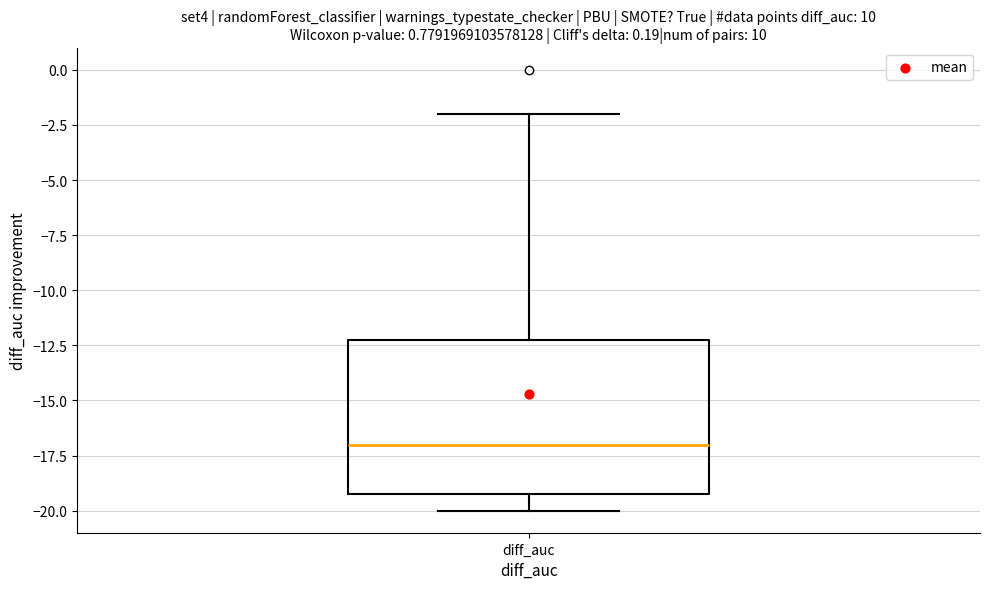

Transcribe this box plot: give where the median line is, the range the box spans, and where the two whiskers end, as read against the y-axis. The values are not printed on the chart, so give them approximately, as read against the axis.

median -17, box -19 to -12, whiskers -20 to -2